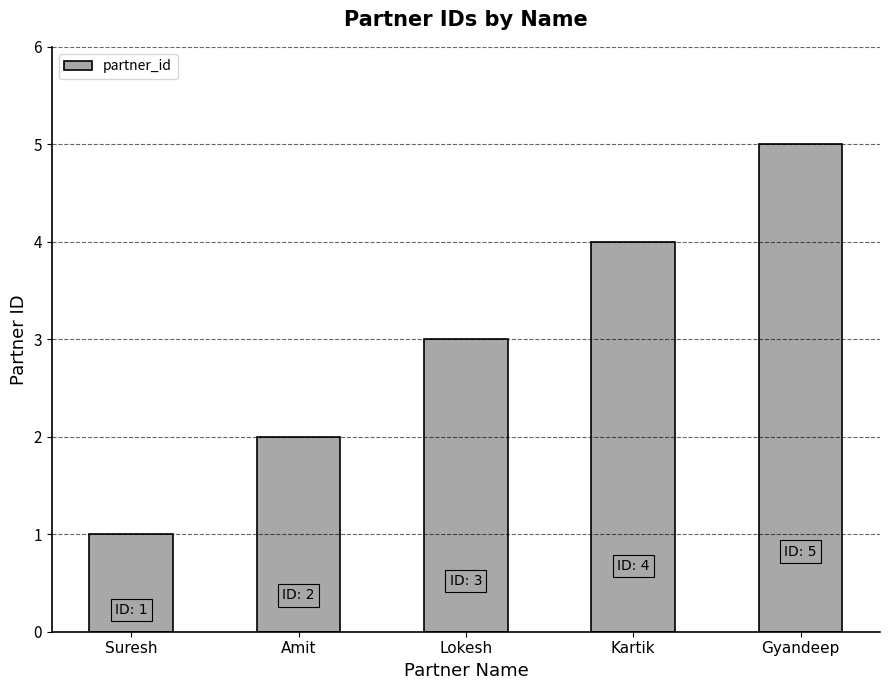

Rank the categories by value from highest to lowest.

Gyandeep, Kartik, Lokesh, Amit, Suresh